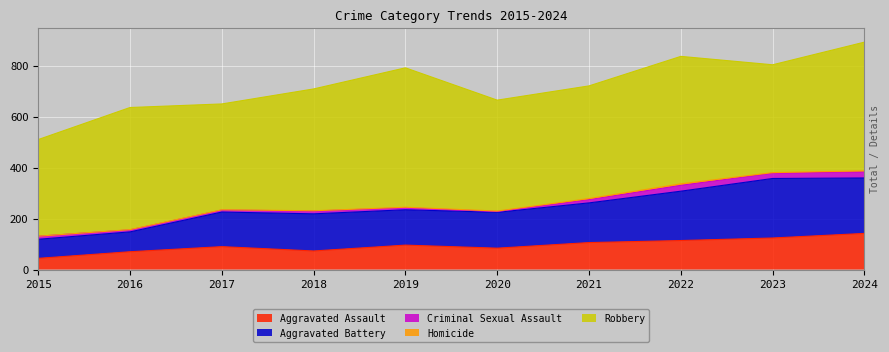

True or false: Aggravated Battery and Aggravated Assault cross at least once.

False